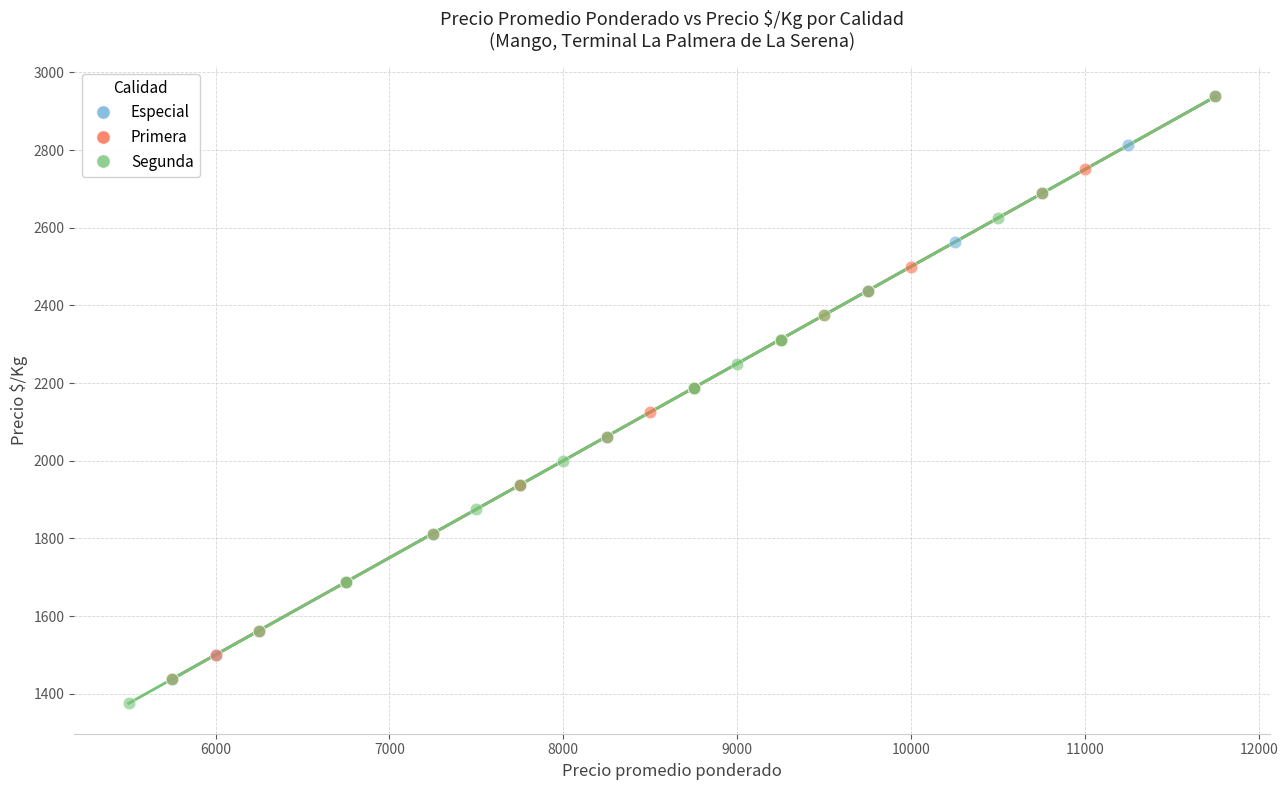

What are all the series names shown in the legend?

Especial, Primera, Segunda